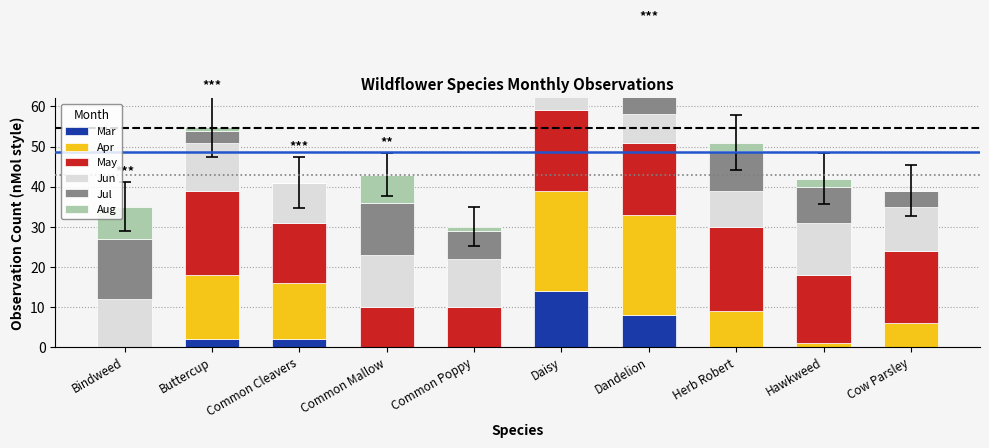

What is the difference between the second highest and second lowest values in the Mar series?

8